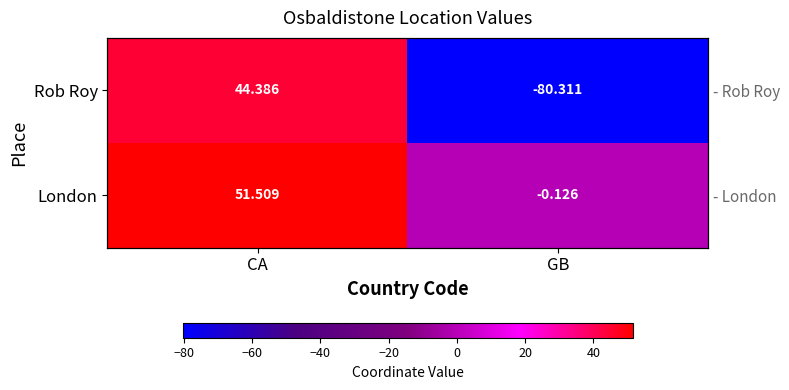

How many series are shown in this chart?

2